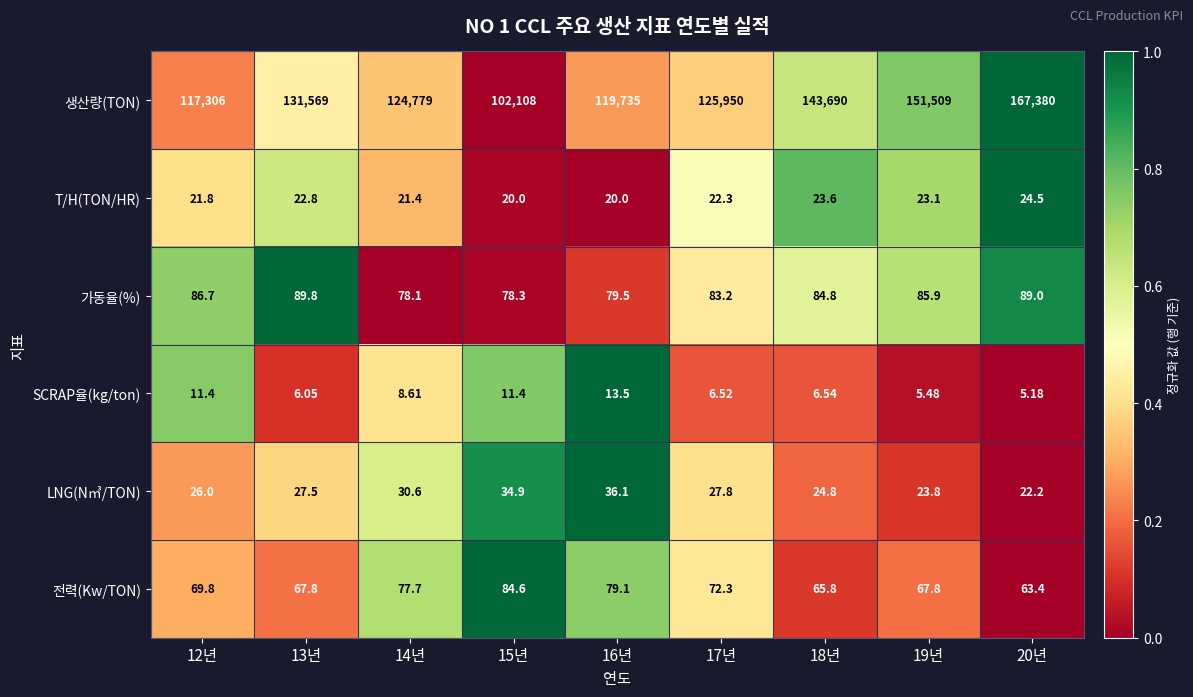

Rank the series by their maximum value, from highest to lowest.

생산량(TON), 가동율(%), 전력(Kw/TON), LNG(N㎥/TON), T/H(TON/HR), SCRAP율(kg/ton)